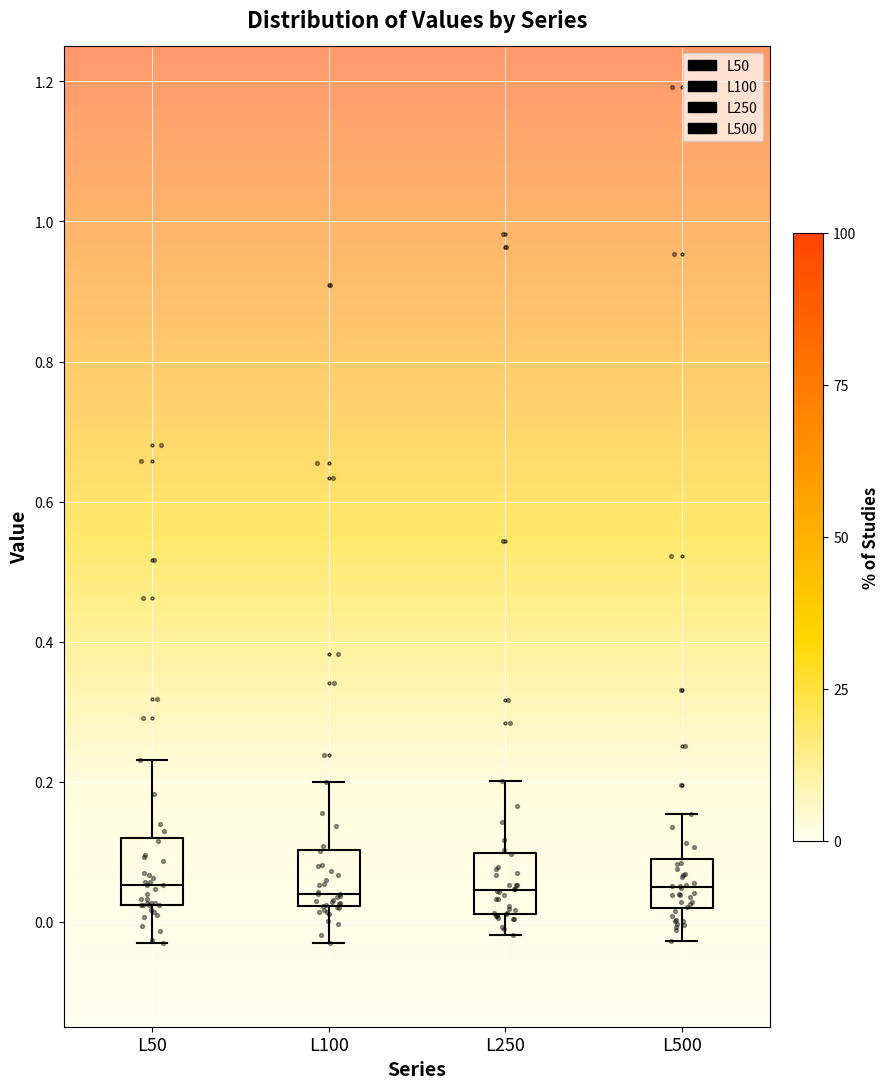

Reading left to right, read every box against the y-axis: the position of its median line, the range the box covers, and the ends of its whiskers. The values are not printed on the chart, so give them approximately, as read against the axis.

L50: median 0.06, box 0.02 to 0.12, whiskers -0.02 to 0.24
L100: median 0.04, box 0.02 to 0.10, whiskers -0.04 to 0.20
L250: median 0.04, box 0.02 to 0.10, whiskers -0.02 to 0.20
L500: median 0.04, box 0.02 to 0.08, whiskers -0.02 to 0.16